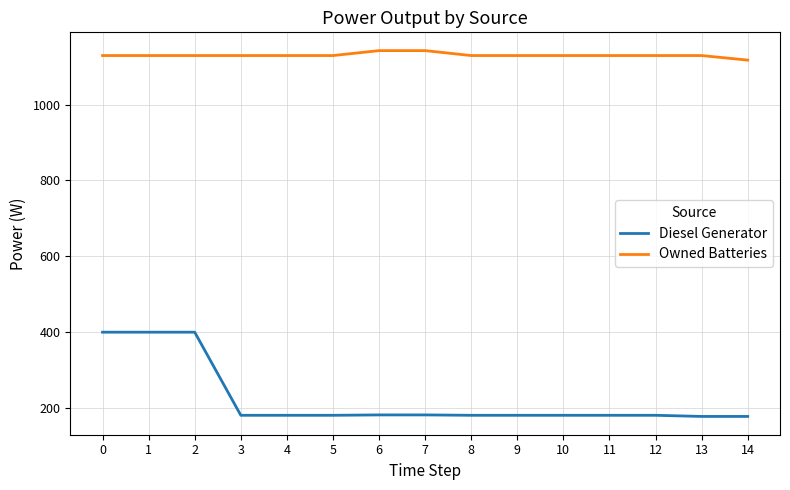

Which series has the largest total across all categories?

Owned Batteries